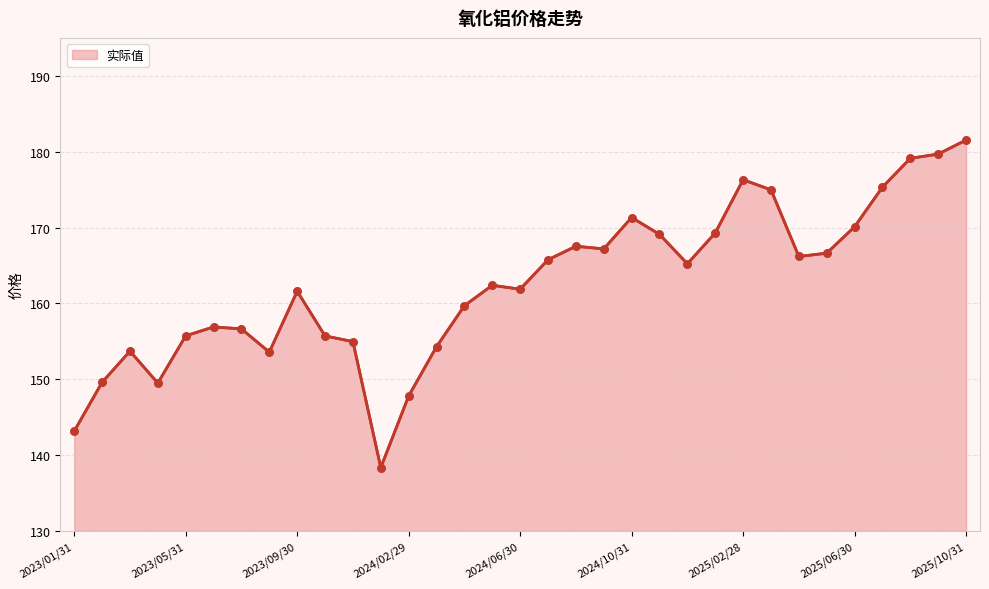

What is the difference between the maximum and minimum values?

43.2